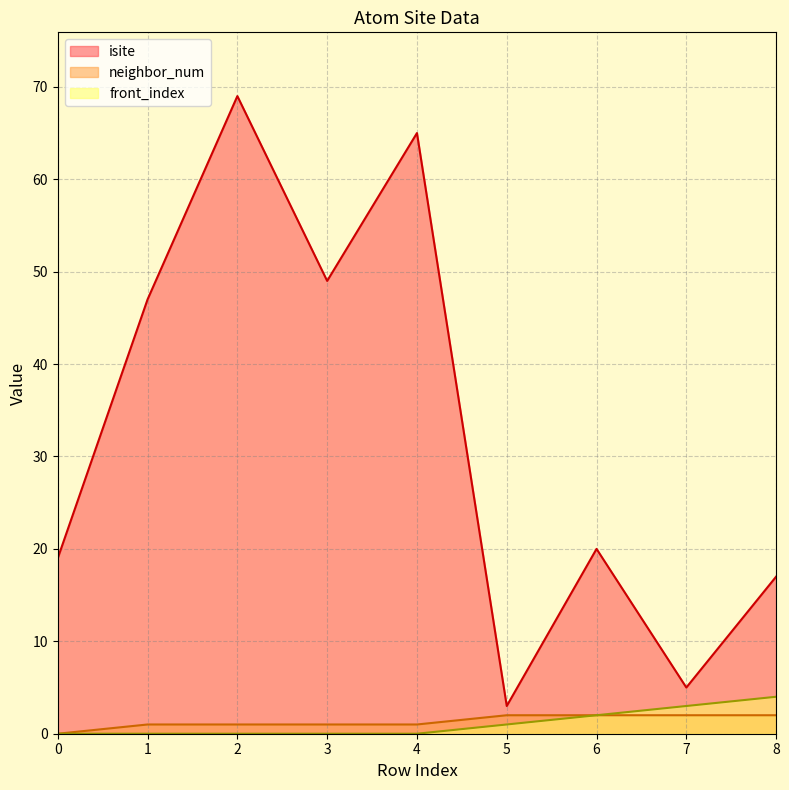

Between 5 and 8, which series saw the biggest shift?

isite